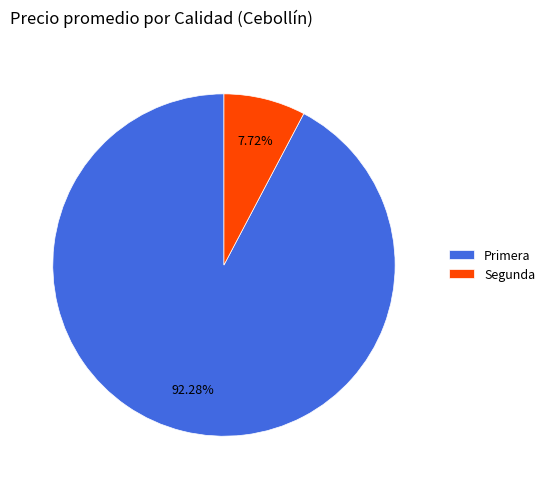

Is there any slice that represents more than half of the pie?

Yes